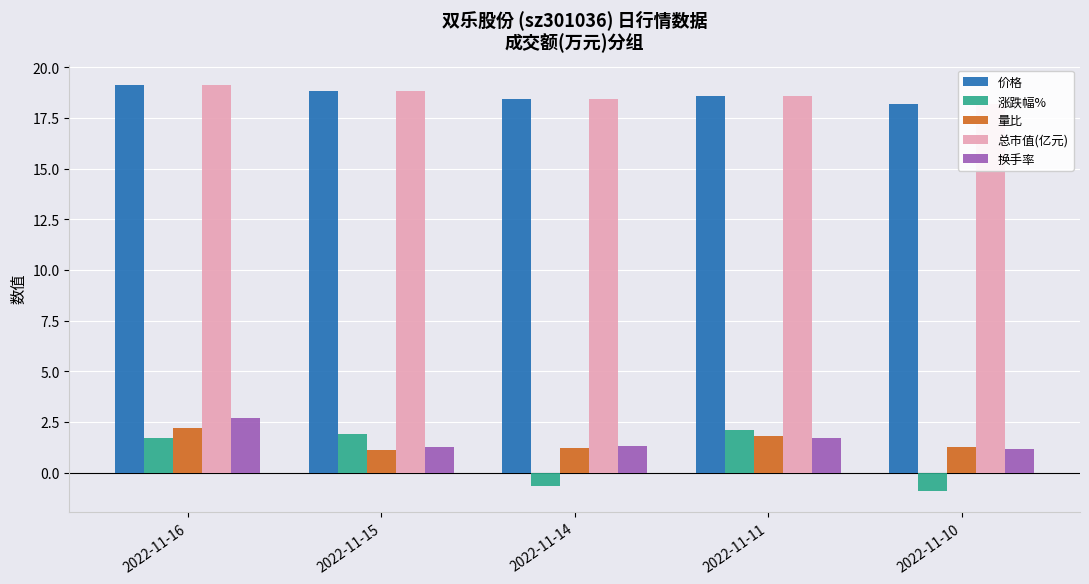

The value of 价格 at 2022-11-10 is 18.2. True or false?

True